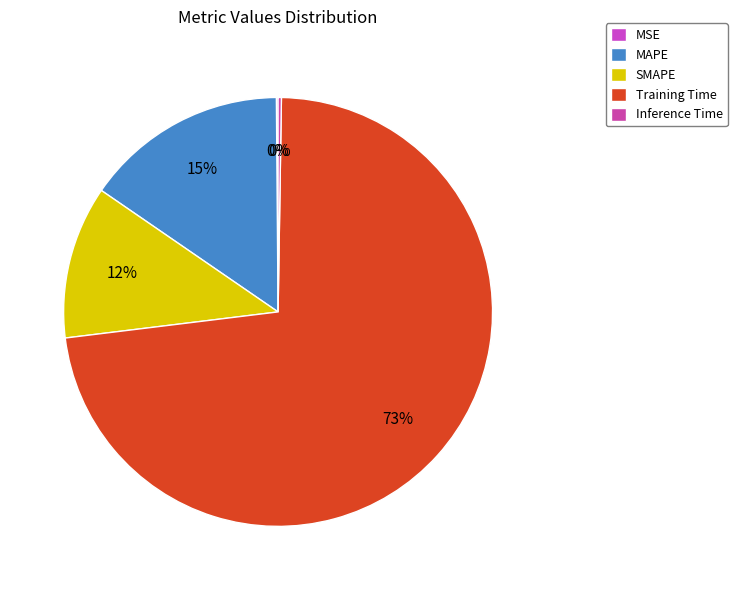

To the nearest percent, what is the difference between the SMAPE and MSE slice percentages?

11%